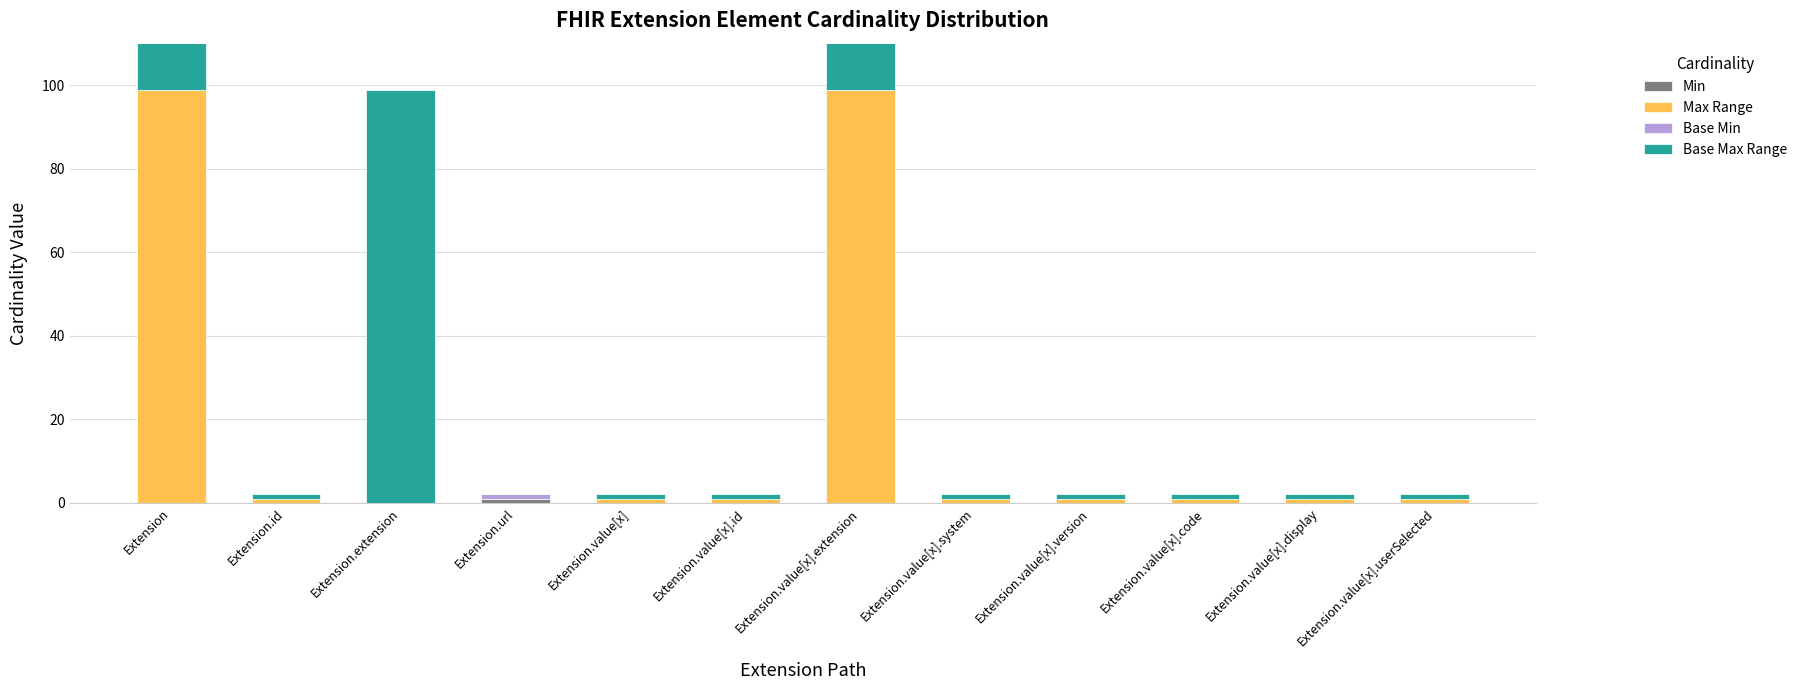

Reading left to right, list all the values displayed in this chart.

Min: Extension=0	Extension.id=0	Extension.extension=0	Extension.url=1	Extension.value[x]=0	Extension.value[x].id=0	Extension.value[x].extension=0	Extension.value[x].system=0	Extension.value[x].version=0	Extension.value[x].code=0	Extension.value[x].display=0	Extension.value[x].userSelected=0
Max Range: Extension=99	Extension.id=1	Extension.extension=0	Extension.url=0	Extension.value[x]=1	Extension.value[x].id=1	Extension.value[x].extension=99	Extension.value[x].system=1	Extension.value[x].version=1	Extension.value[x].code=1	Extension.value[x].display=1	Extension.value[x].userSelected=1
Base Min: Extension=0	Extension.id=0	Extension.extension=0	Extension.url=1	Extension.value[x]=0	Extension.value[x].id=0	Extension.value[x].extension=0	Extension.value[x].system=0	Extension.value[x].version=0	Extension.value[x].code=0	Extension.value[x].display=0	Extension.value[x].userSelected=0
Base Max Range: Extension=99	Extension.id=1	Extension.extension=99	Extension.url=0	Extension.value[x]=1	Extension.value[x].id=1	Extension.value[x].extension=99	Extension.value[x].system=1	Extension.value[x].version=1	Extension.value[x].code=1	Extension.value[x].display=1	Extension.value[x].userSelected=1